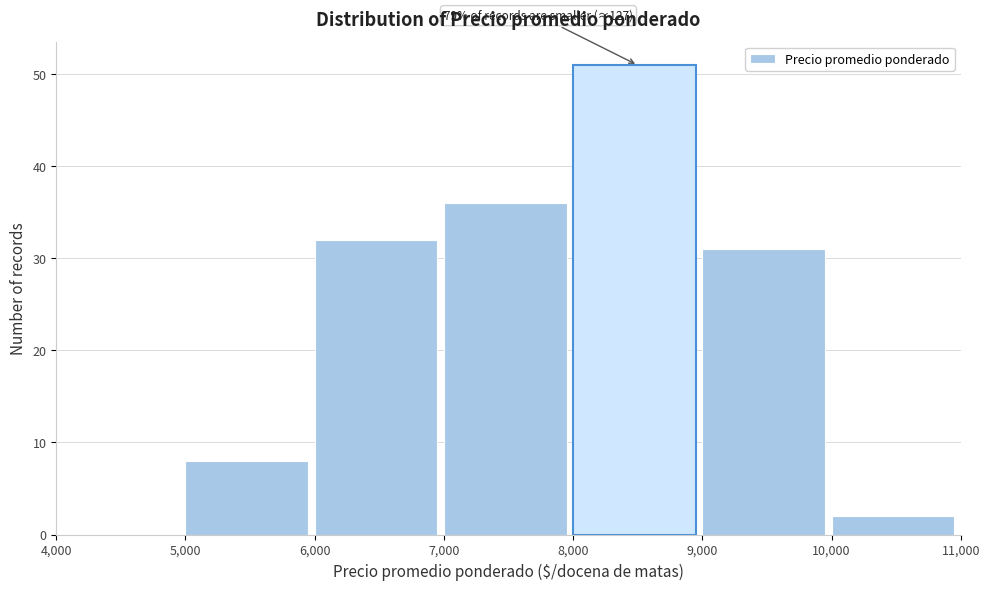

Over which range of the x-axis is the bar tallest?

8,000 to 9,000